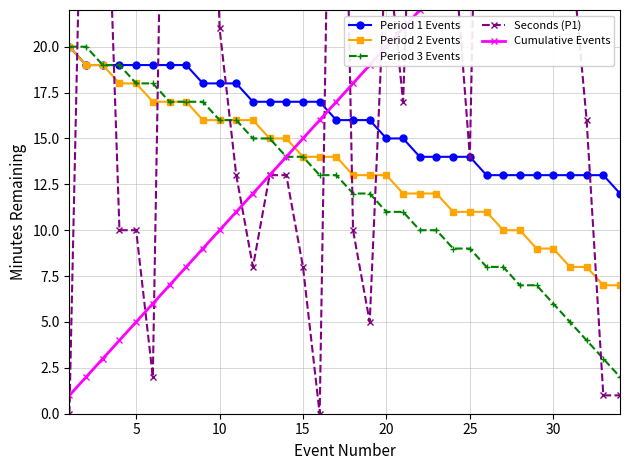

True or false: Period 2 Events and Period 1 Events cross at least once.

False